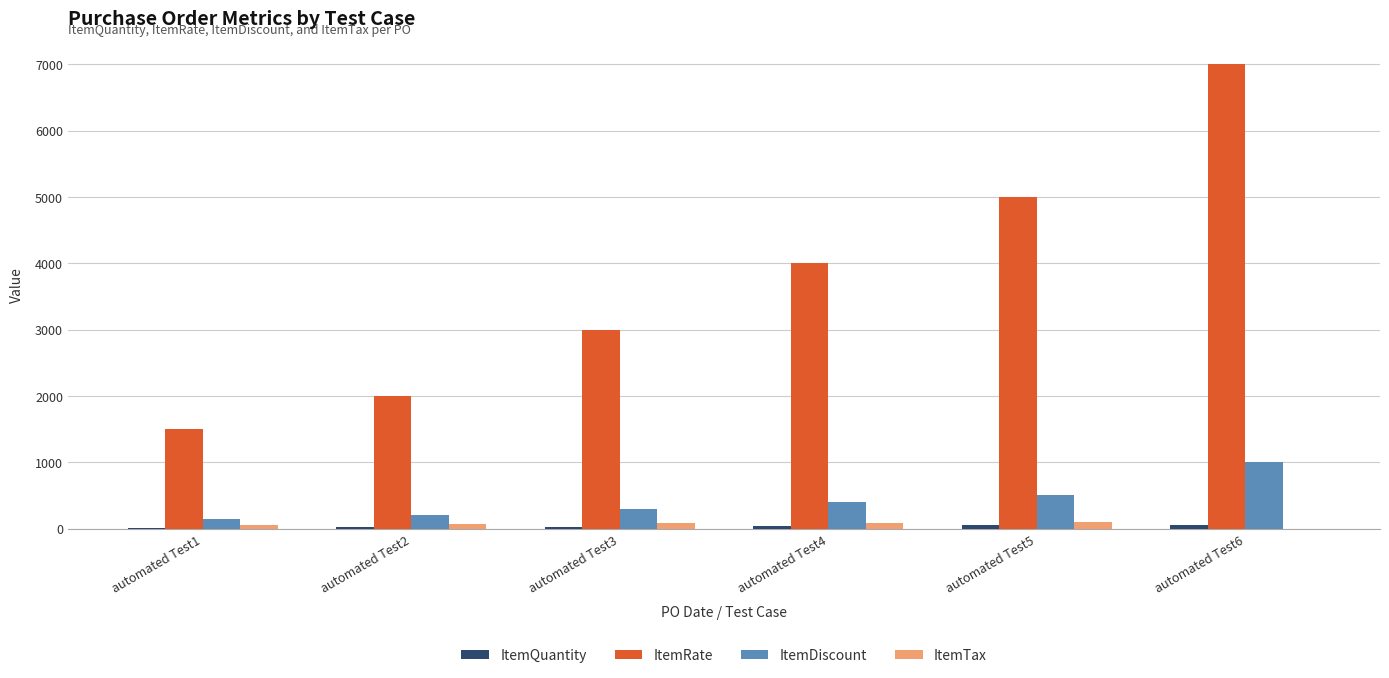

What is the approximate value of ItemRate at automated Test2, to the nearest 50?

2000